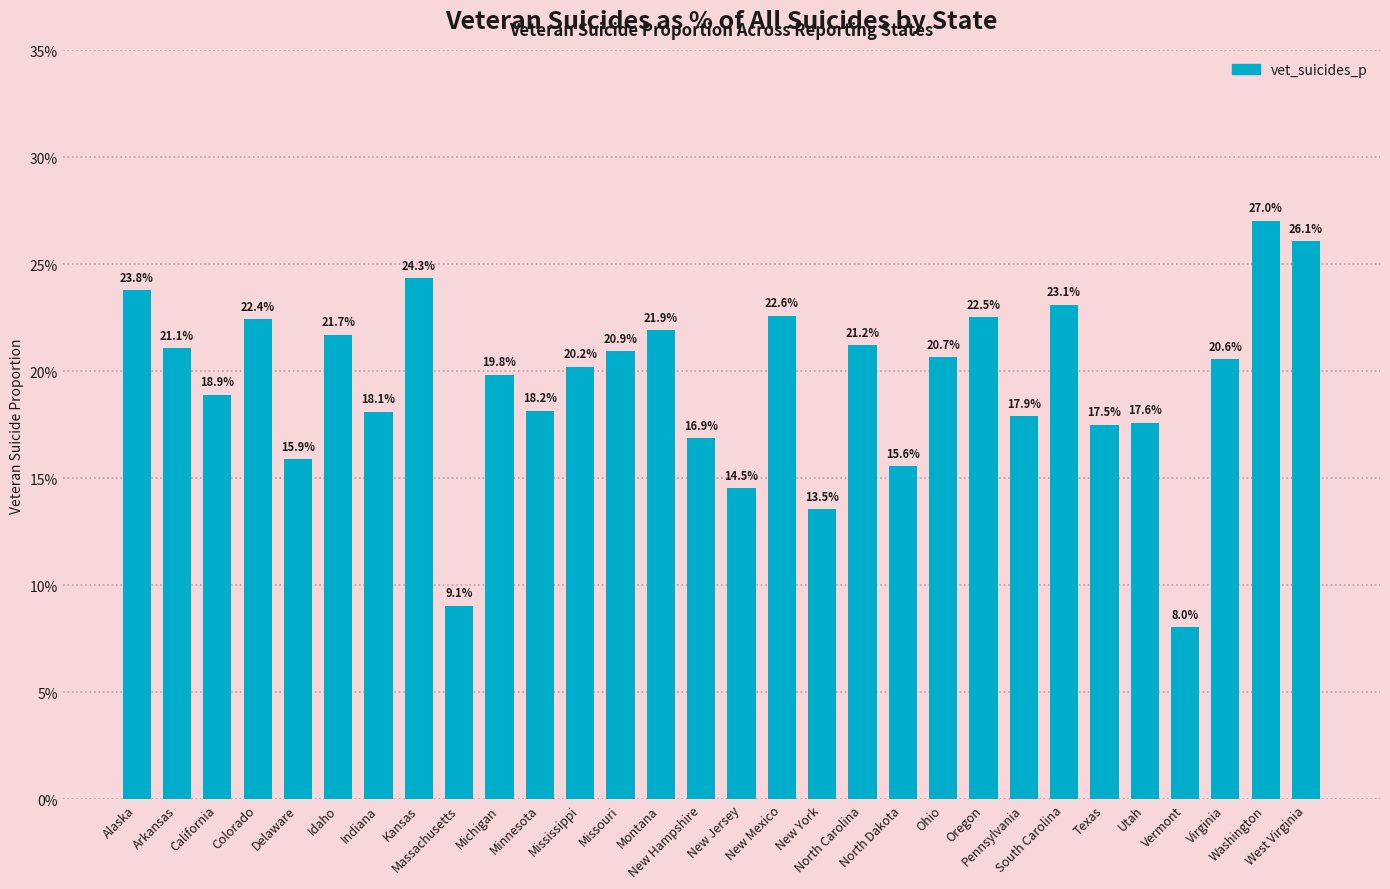

What is the minimum value shown in the chart?

0.1